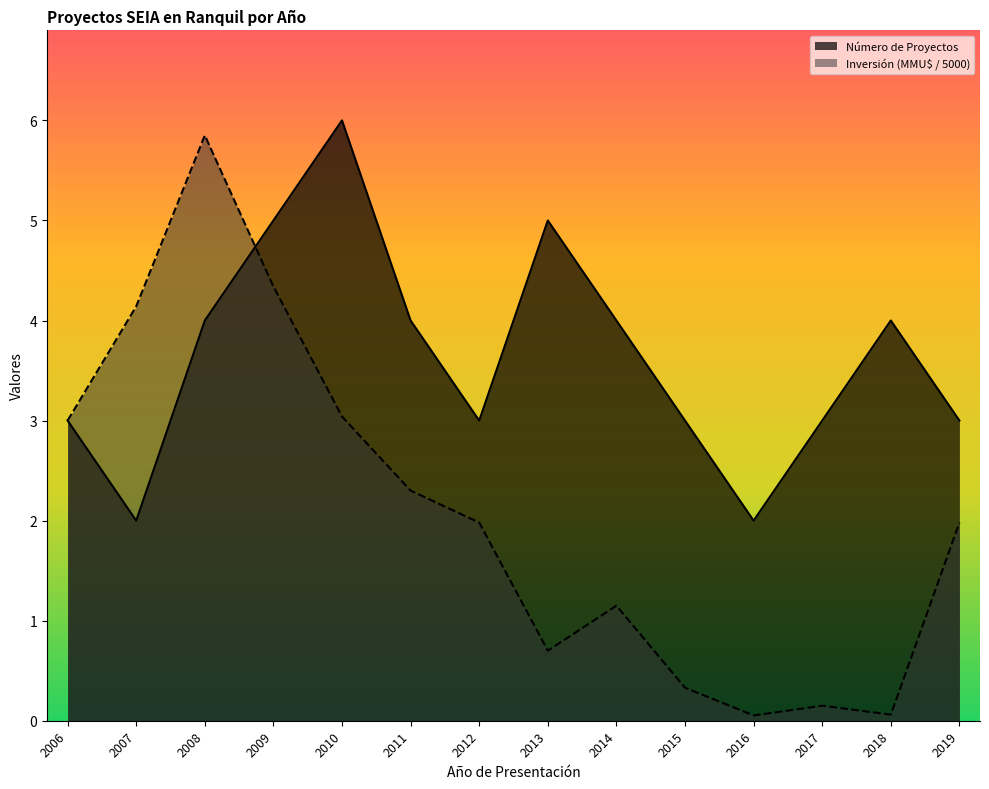

Is it true that Número de Proyectos equals 6.5 at 2018?

False